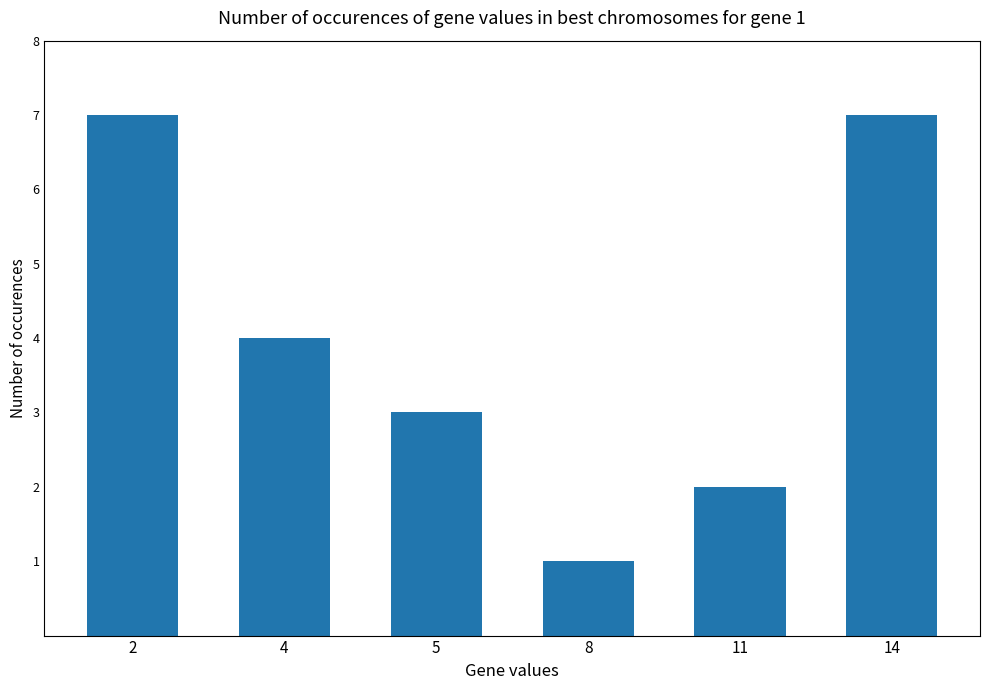

What is the approximate value at 8?

1